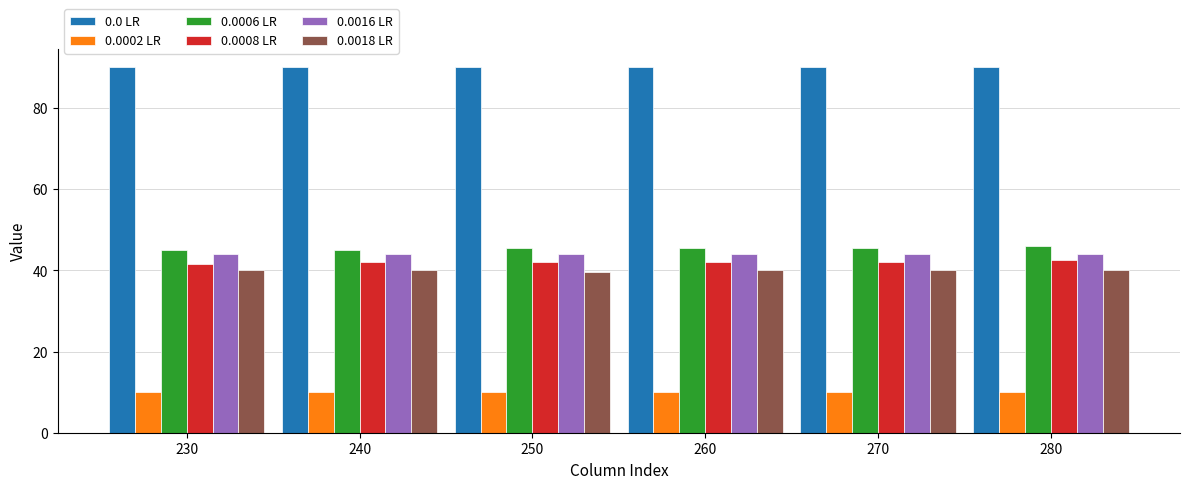

What are all the series names shown in the legend?

0.0 LR, 0.0002 LR, 0.0006 LR, 0.0008 LR, 0.0016 LR, 0.0018 LR